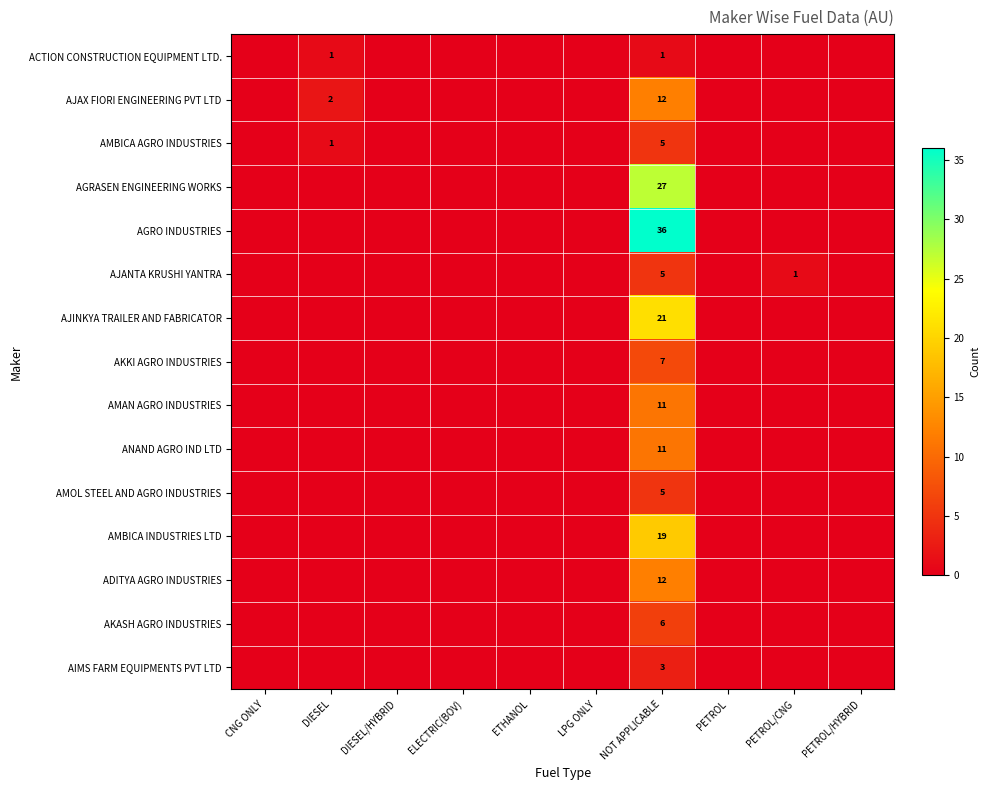

What is the spread (max minus min) of values at NOT APPLICABLE?

35